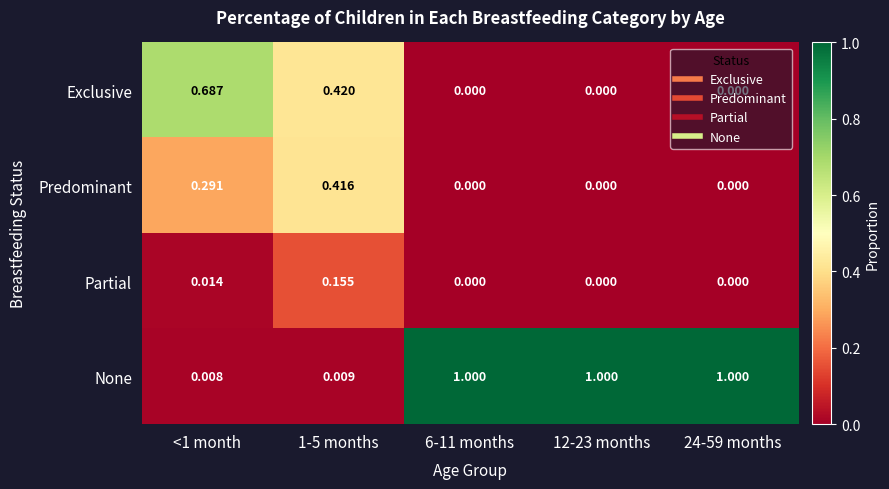

Which series has the largest range (max minus min)?

None